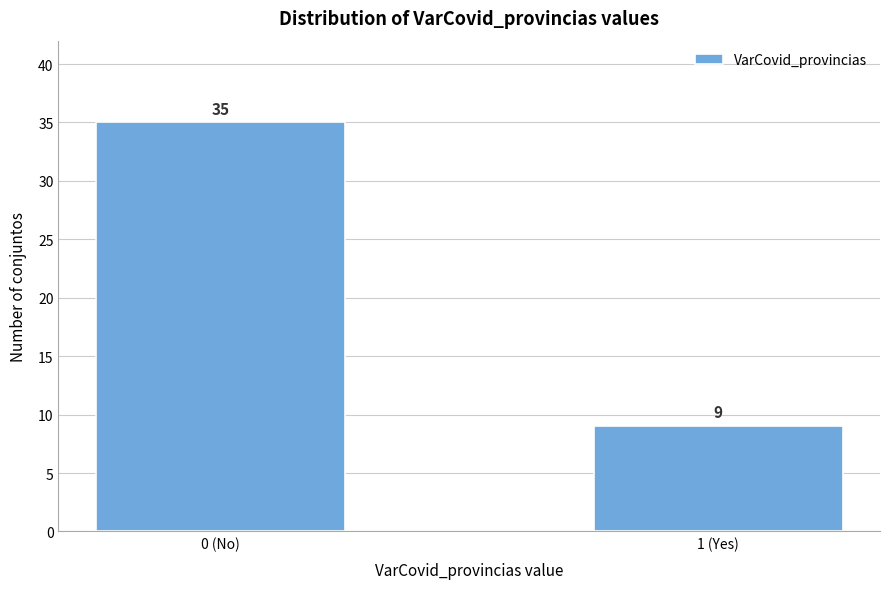

Reading left to right, extract all data points from this chart.

0 (No)=35	1 (Yes)=9